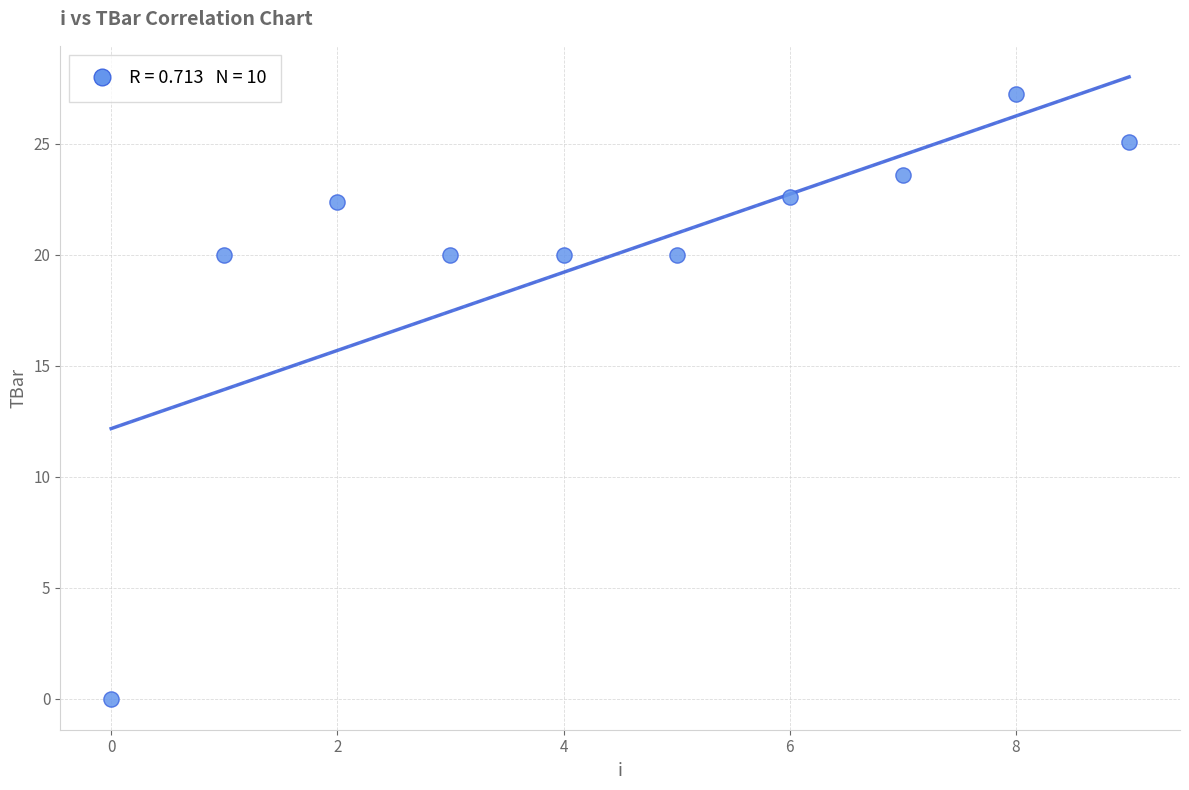

What is the range of Y values (max minus min)?

27.2